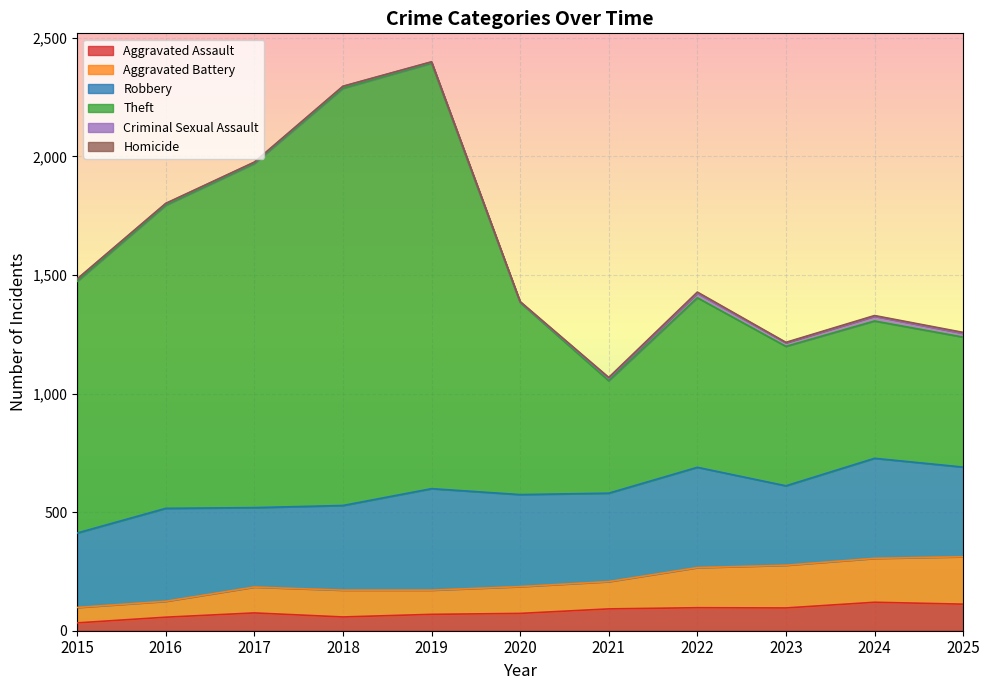

What is the highest value of the Aggravated Assault series?

120